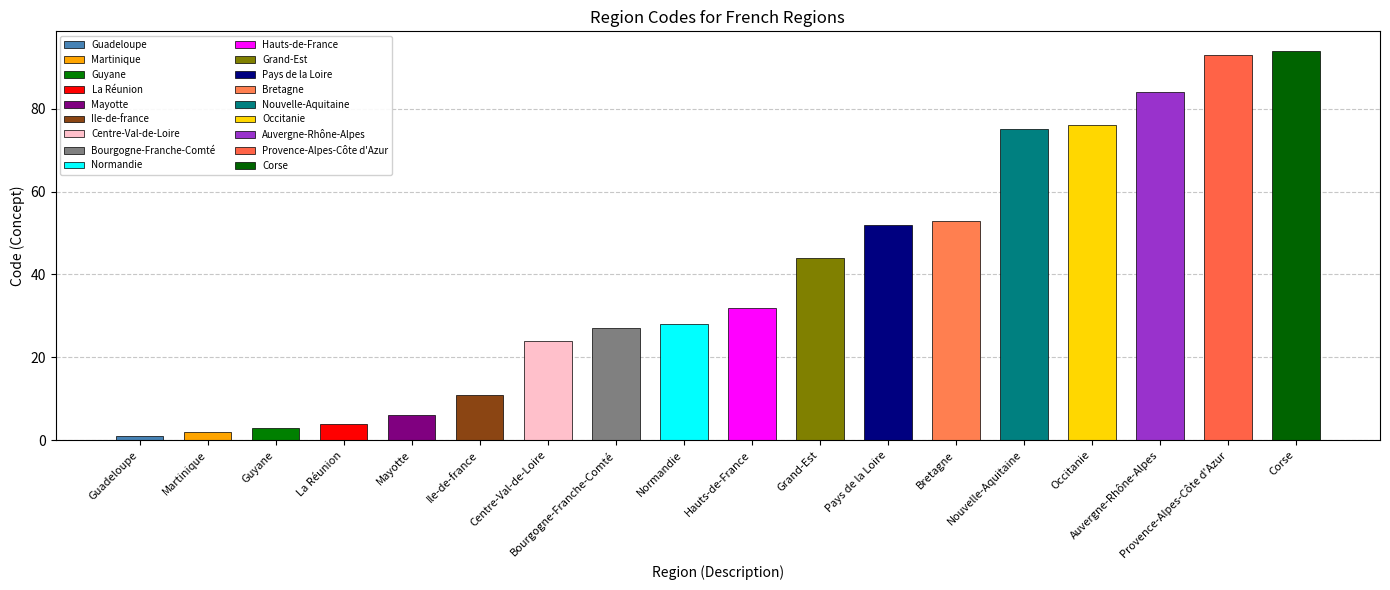

Reading right to left, extract all data points from this chart.

94	93	84	76	75	53	52	44	32	28	27	24	11	6	4	3	2	1